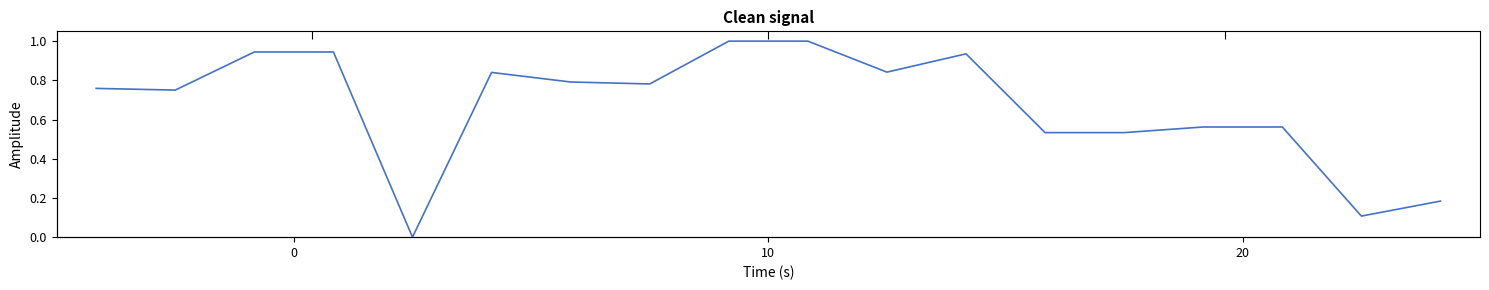

The value at 16 is 0.2. True or false?

False